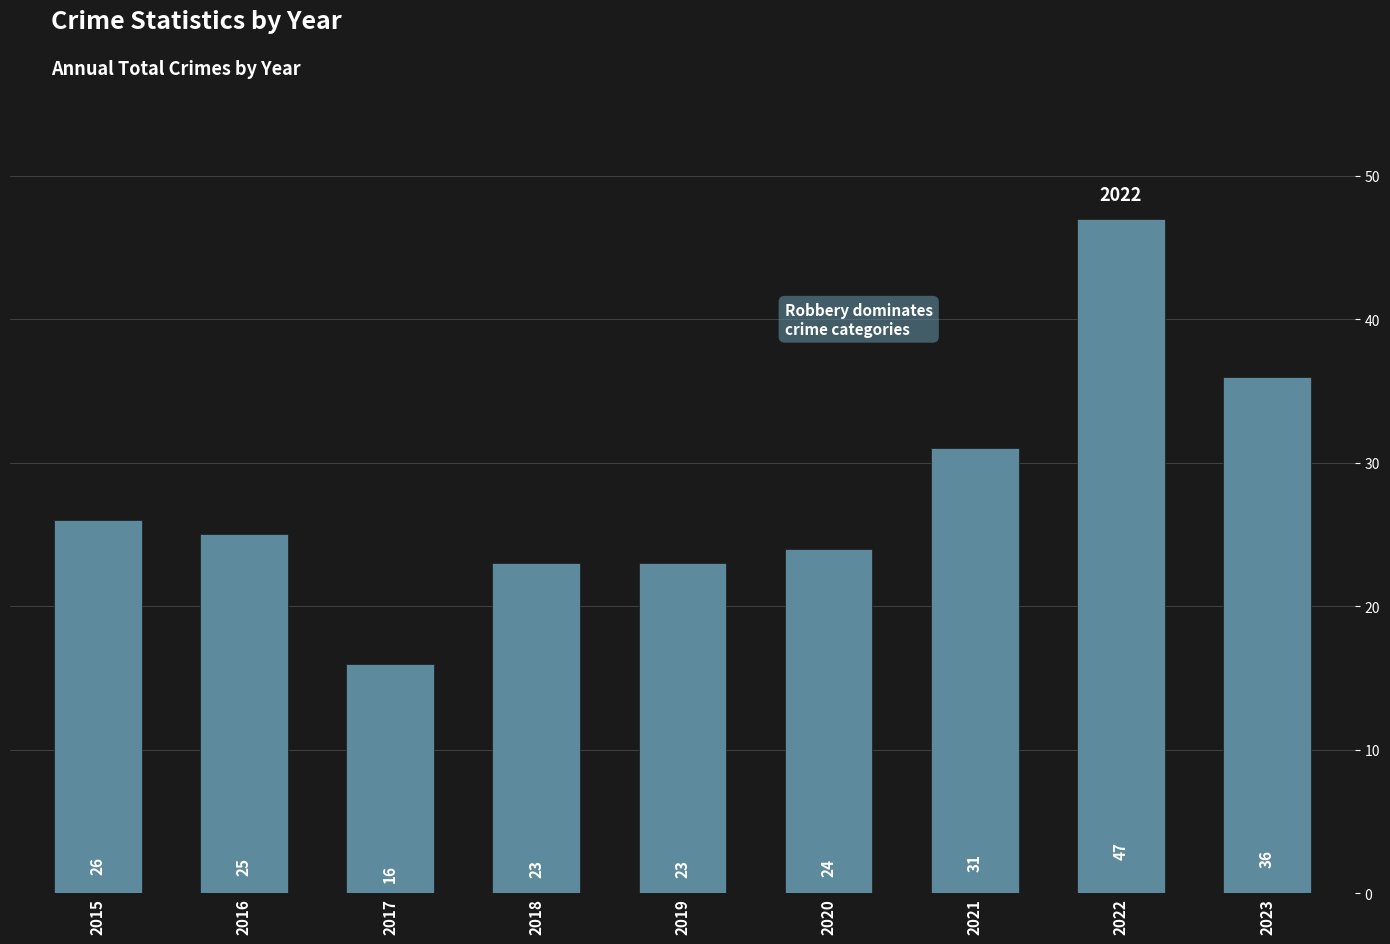

How many bars are there in total?

9